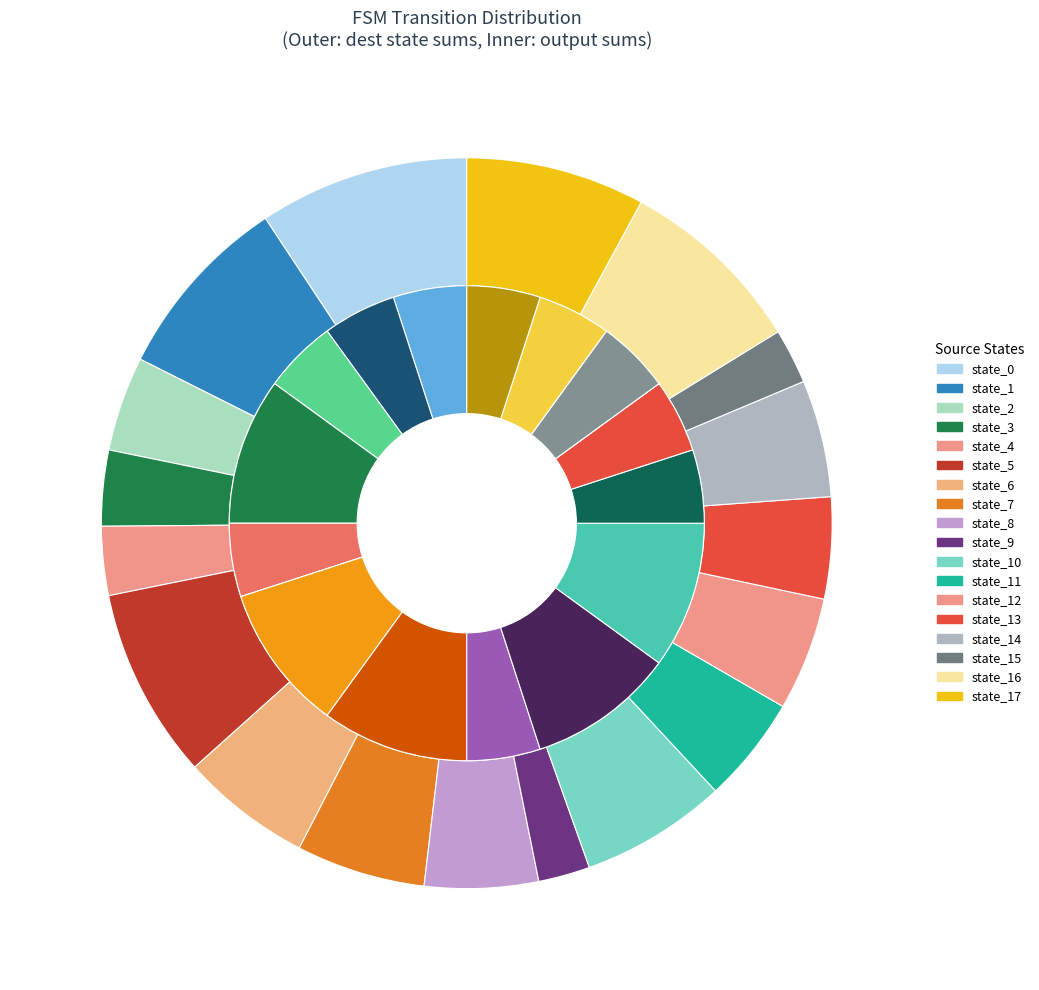

Combined, what portion of the pie is state_5_b and state_4_b?

2.9%